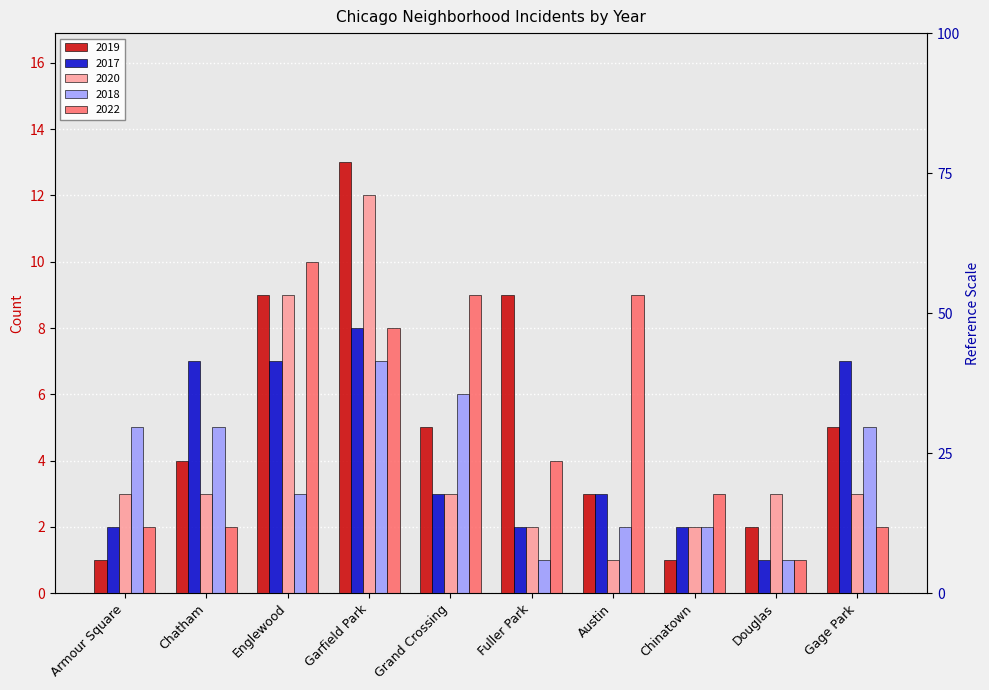

Reading left to right, extract all data points from this chart.

2019: Armour Square=1	Chatham=4	Englewood=9	Garfield Park=13	Grand Crossing=5	Fuller Park=9	Austin=3	Chinatown=1	Douglas=2	Gage Park=5
2017: Armour Square=2	Chatham=7	Englewood=7	Garfield Park=8	Grand Crossing=3	Fuller Park=2	Austin=3	Chinatown=2	Douglas=1	Gage Park=7
2020: Armour Square=3	Chatham=3	Englewood=9	Garfield Park=12	Grand Crossing=3	Fuller Park=2	Austin=1	Chinatown=2	Douglas=3	Gage Park=3
2018: Armour Square=5	Chatham=5	Englewood=3	Garfield Park=7	Grand Crossing=6	Fuller Park=1	Austin=2	Chinatown=2	Douglas=1	Gage Park=5
2022: Armour Square=2	Chatham=2	Englewood=10	Garfield Park=8	Grand Crossing=9	Fuller Park=4	Austin=9	Chinatown=3	Douglas=1	Gage Park=2